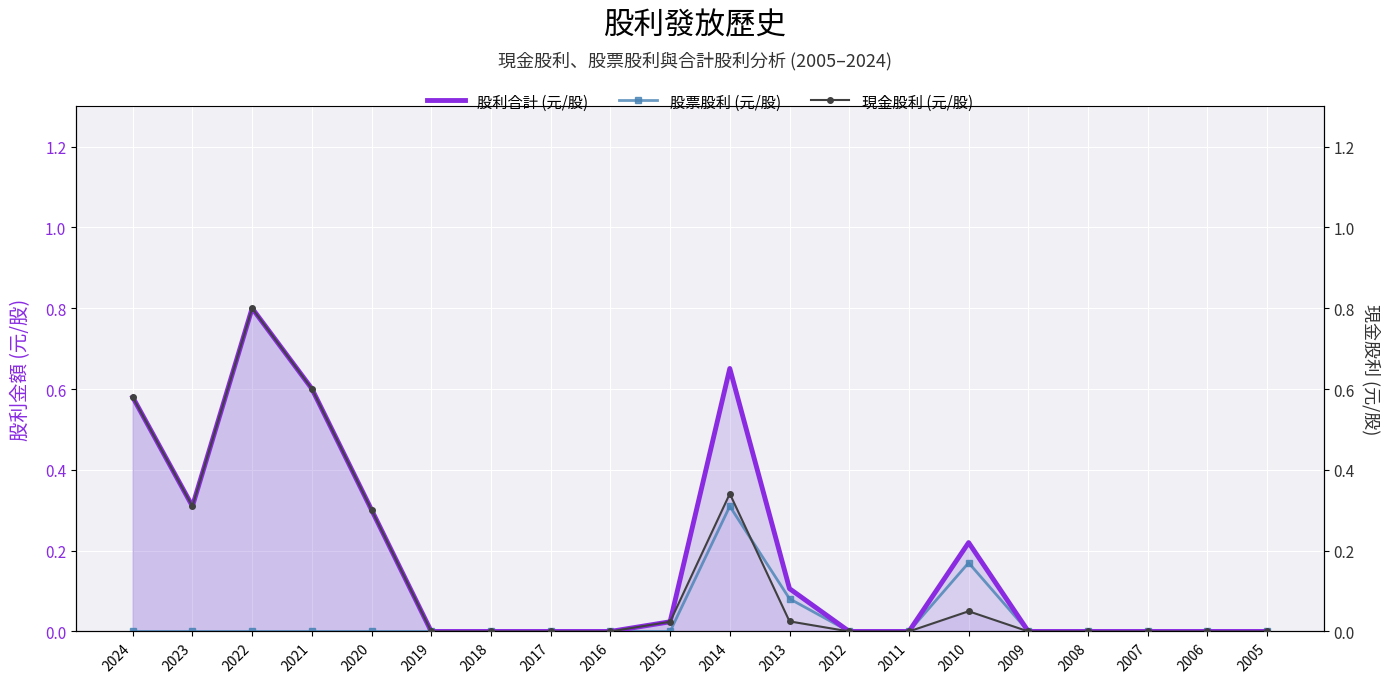

At which category does 股利合計 (元/股) reach its first local peak?

2022